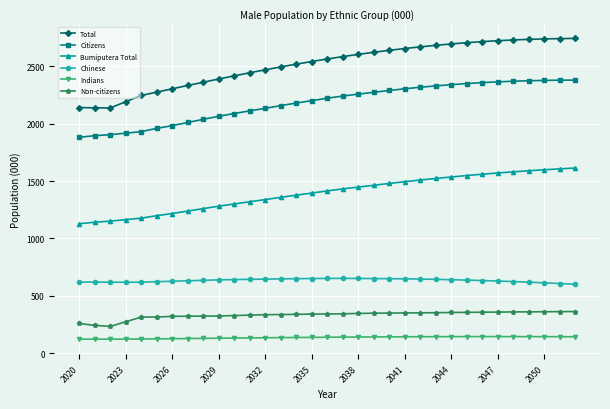

What is the value of the Chinese point at the 15th from the left?

650.0